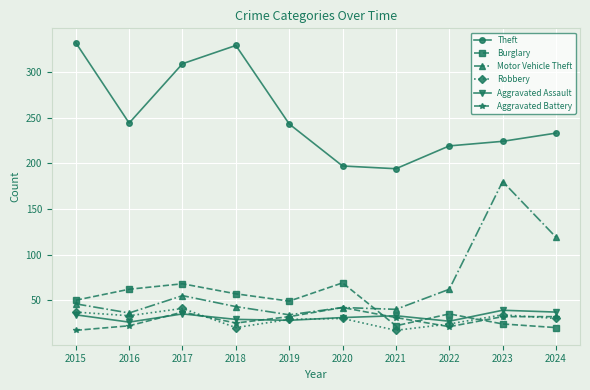

In Theft, how many points are lower than both neighbors (excluding endpoints)?

2